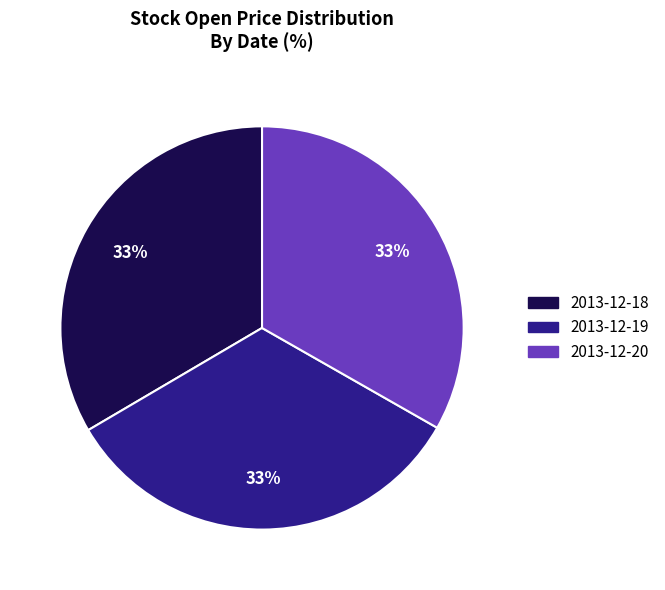

Does any single category account for the majority?

No